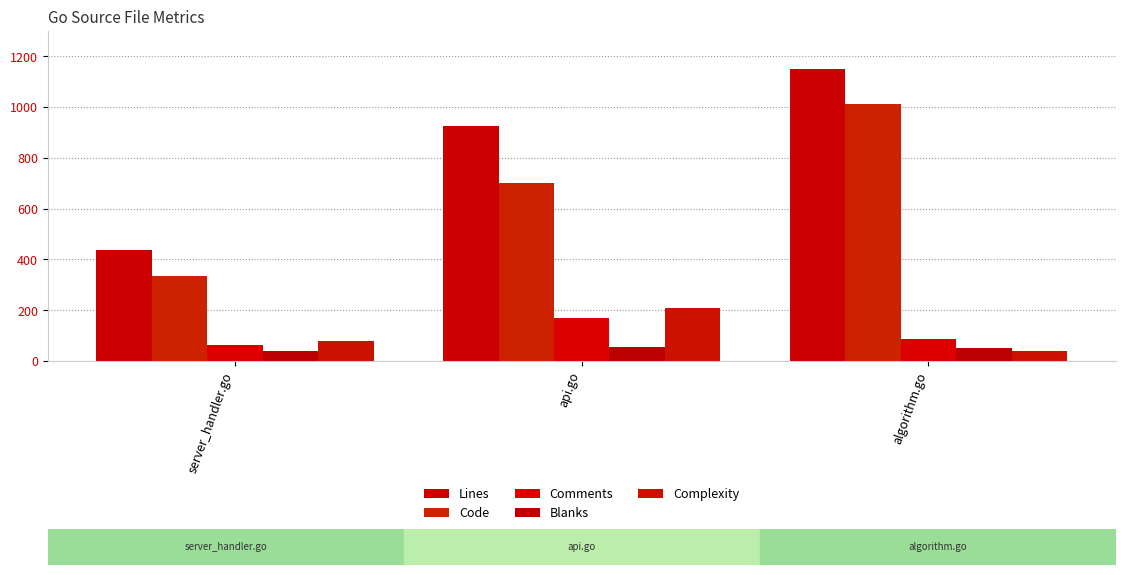

What is the smallest value displayed?

39